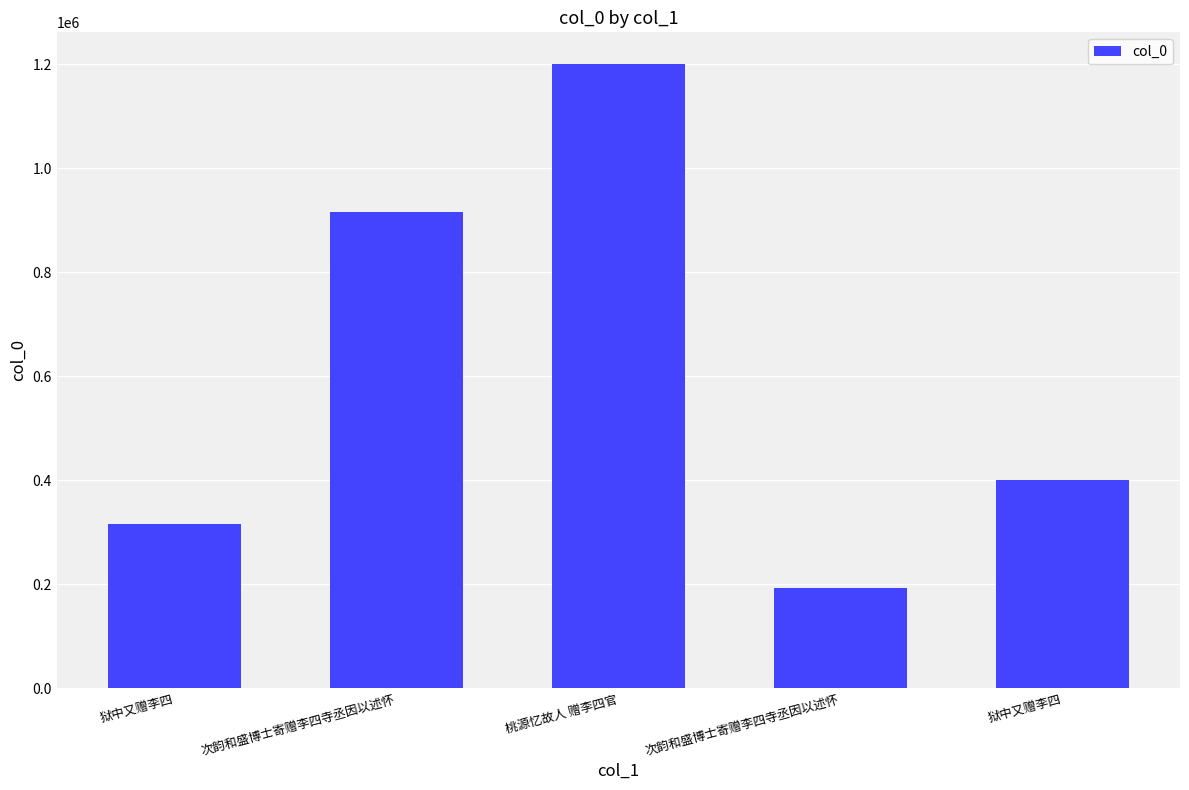

How many distinct data groups are displayed?

1